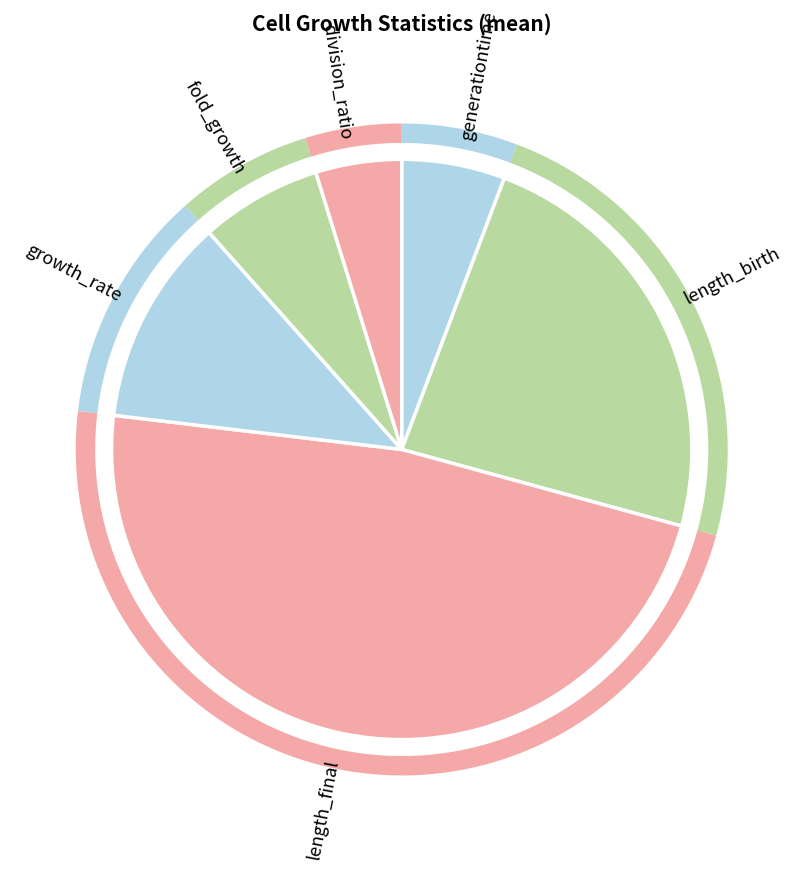

True or false: fold_growth accounts for 21% of the total.

False